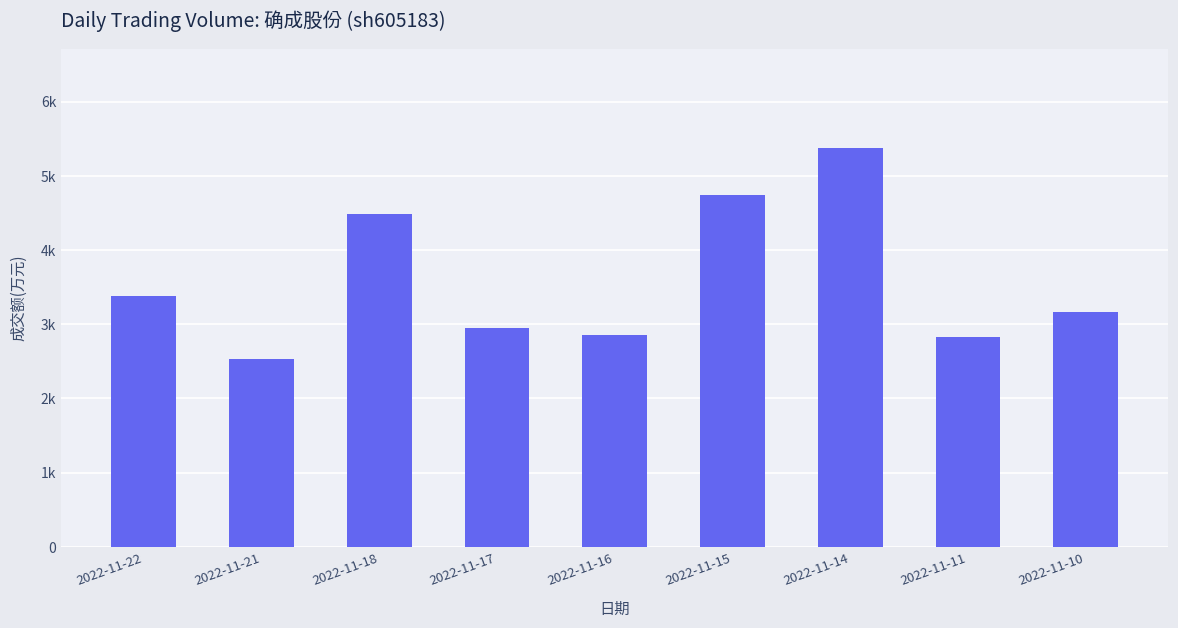

Are the bars horizontal?

No